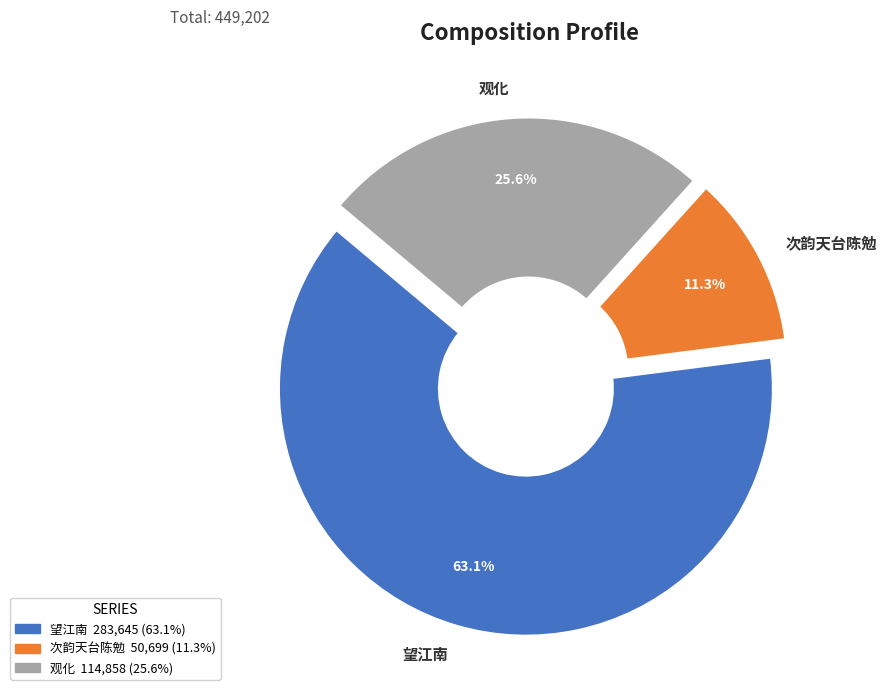

Which has a higher value, 次韵天台陈勉 or 观化?

观化